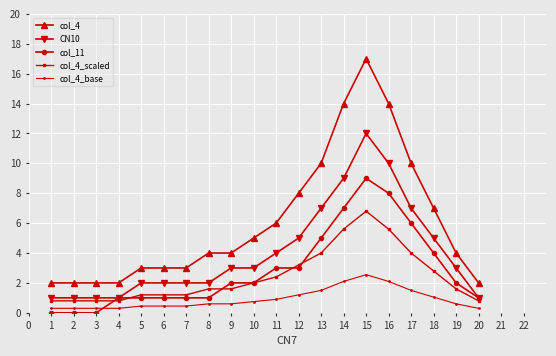

What is the greatest value displayed?

17.0